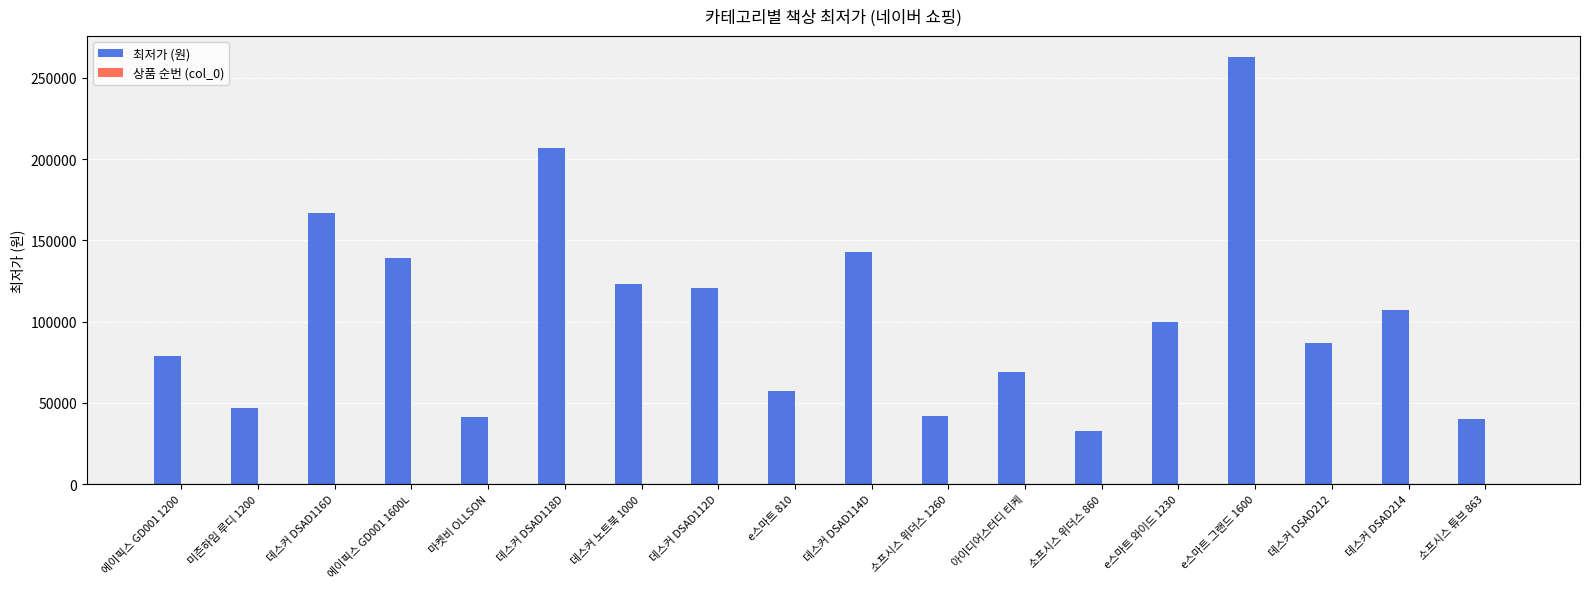

Which label corresponds to the largest value in the chart?

e스마트 그랜드 1600